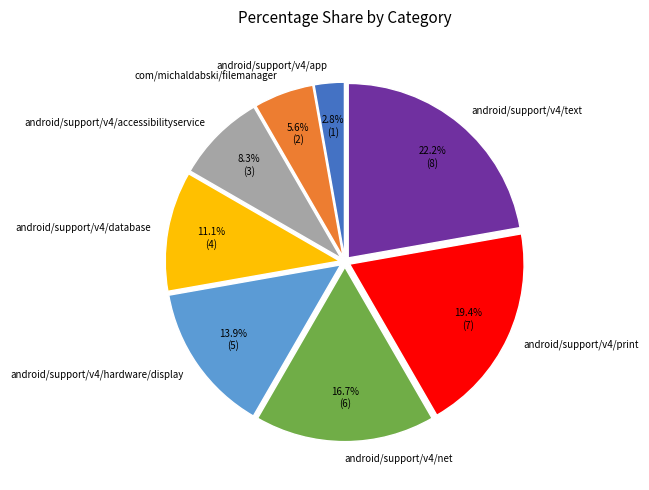

To the nearest percent, what is the average slice percentage?

12%